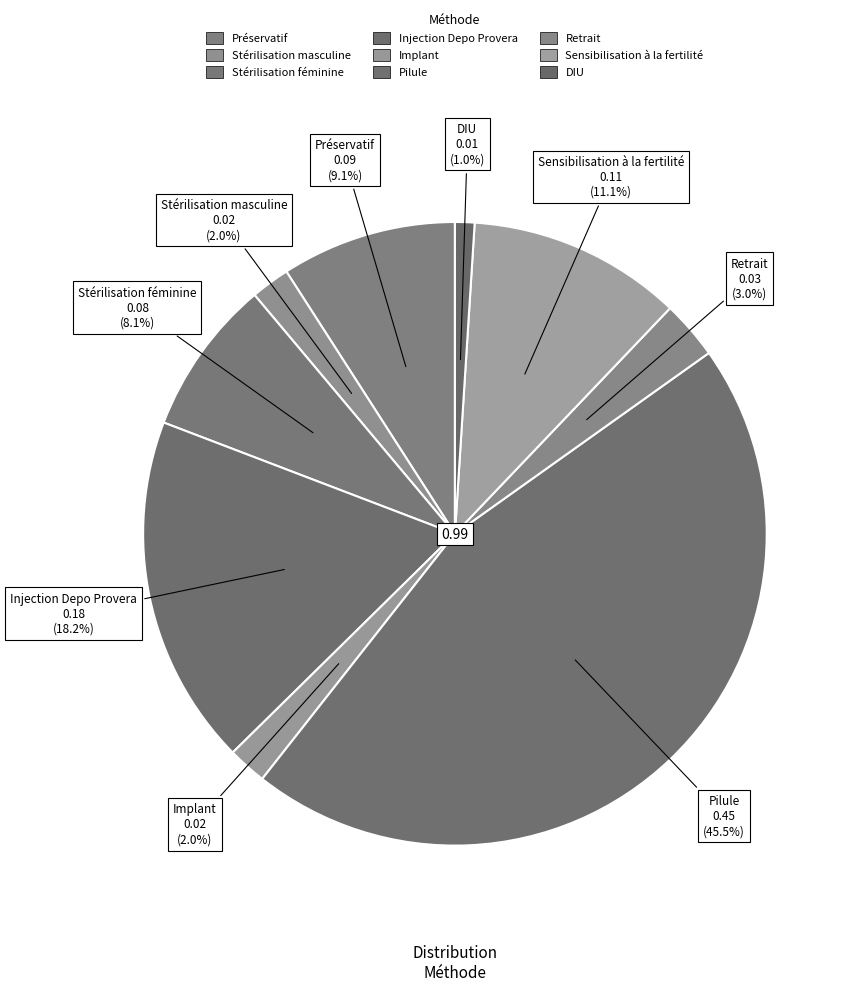

Does Injection Depo Provera represent more than half of the total?

No